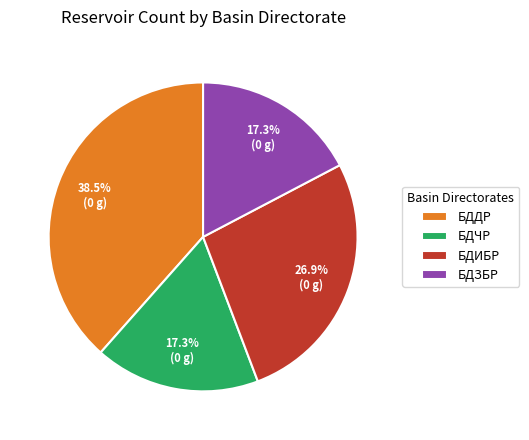

What is the largest slice in the pie chart?

БДДР